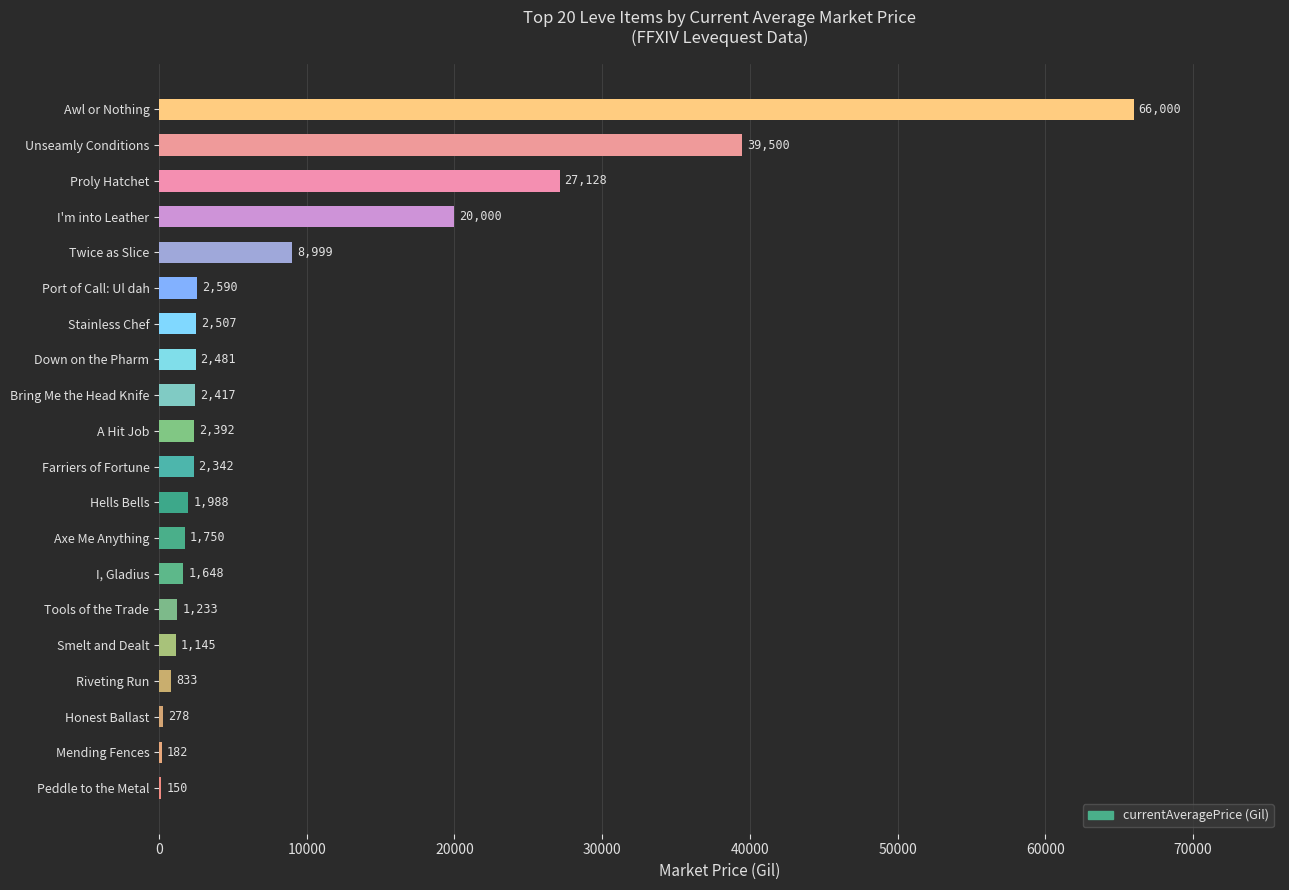

The chart shows a value of 52581.3 at Unseamly Conditions. True or false?

False